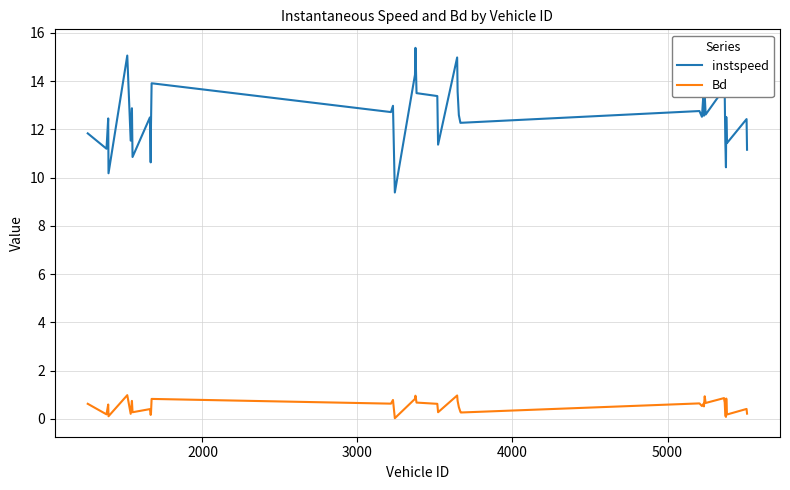

True or false: instspeed has more than 2 points higher than both neighbors.

True